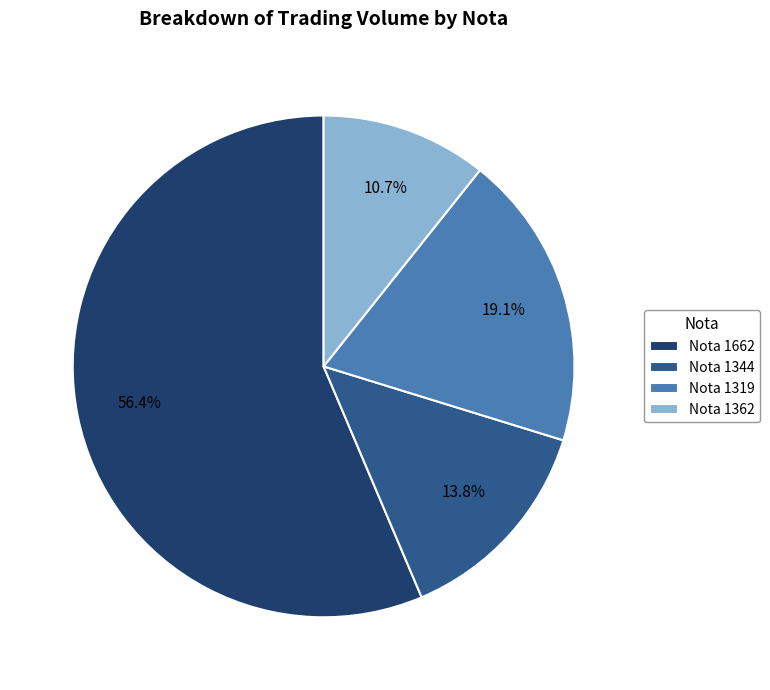

Which category has the smallest portion of the pie?

Nota 1362